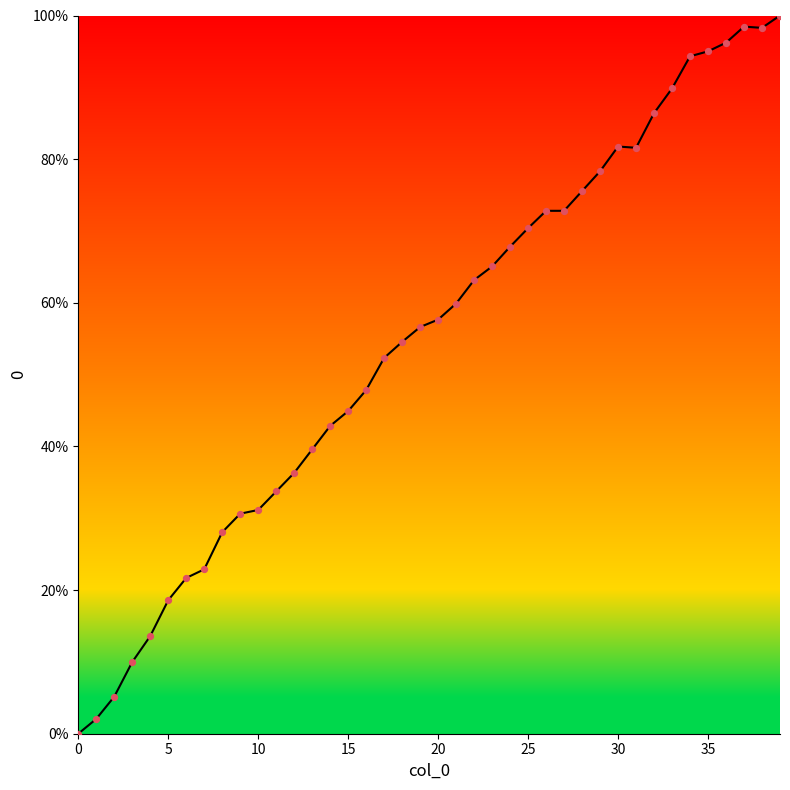

What is the difference between the maximum and minimum values?

100.0